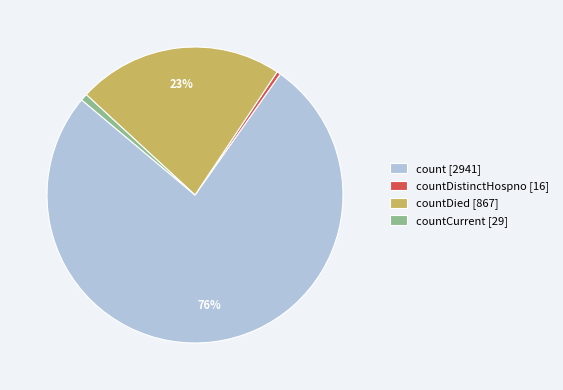

How many segments does this pie chart have?

4